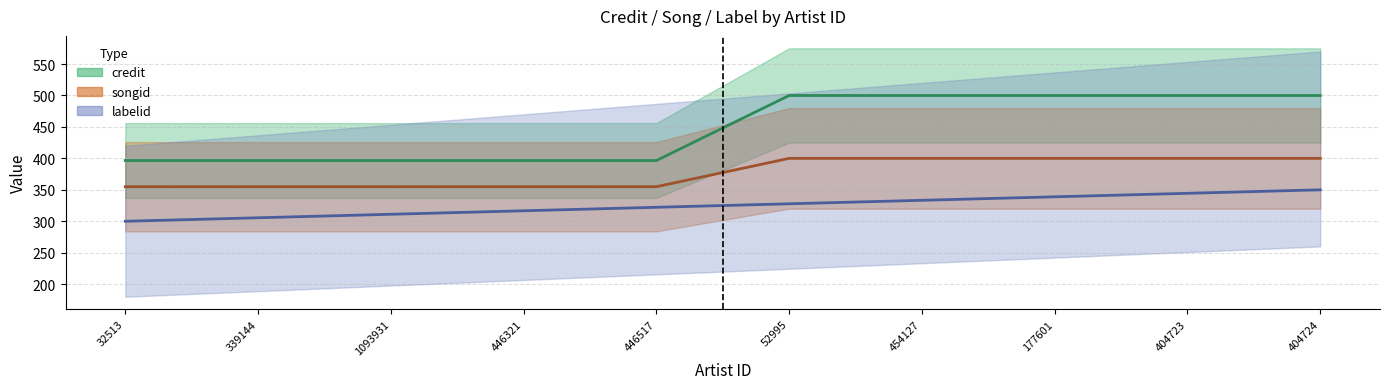

Where is credit nearest to the value 448?

32513